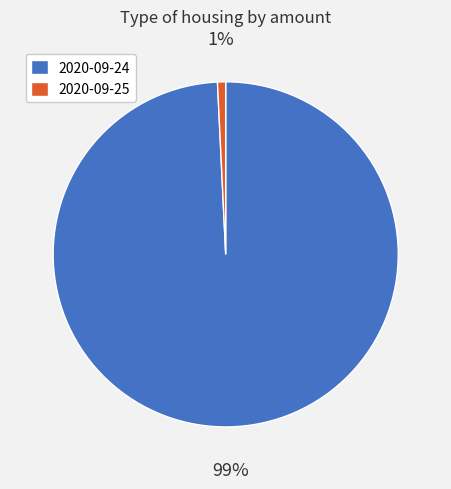

Between 2020-09-24 and 2020-09-25, which is larger?

2020-09-24